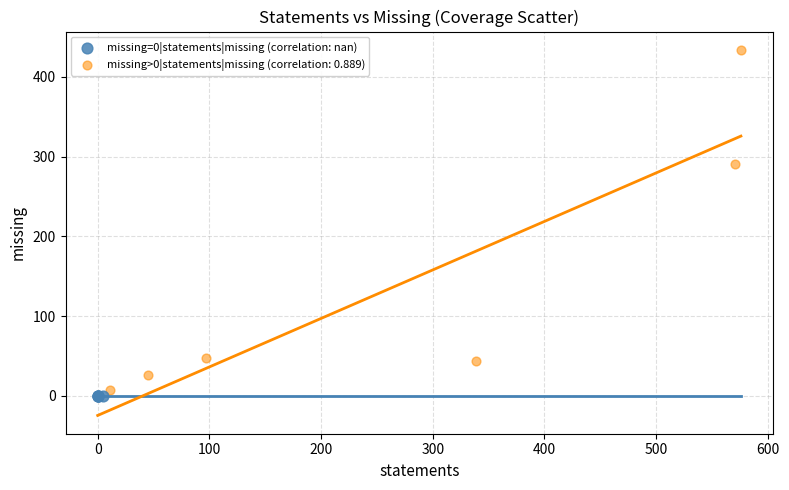

Which series contains the highest Y value?

missing>0|statements|missing (correlation: 0.889)